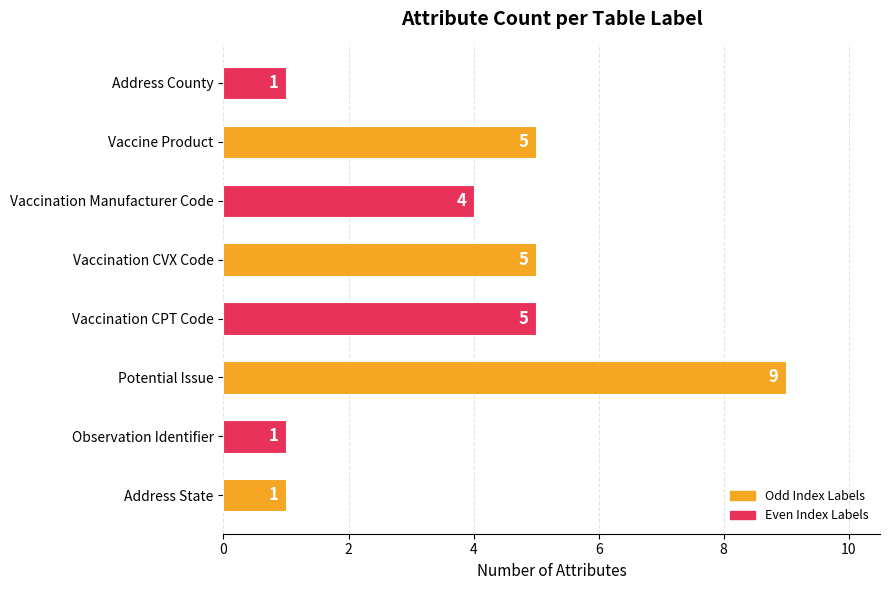

At which category does the chart reach its peak across all series?

Potential Issue